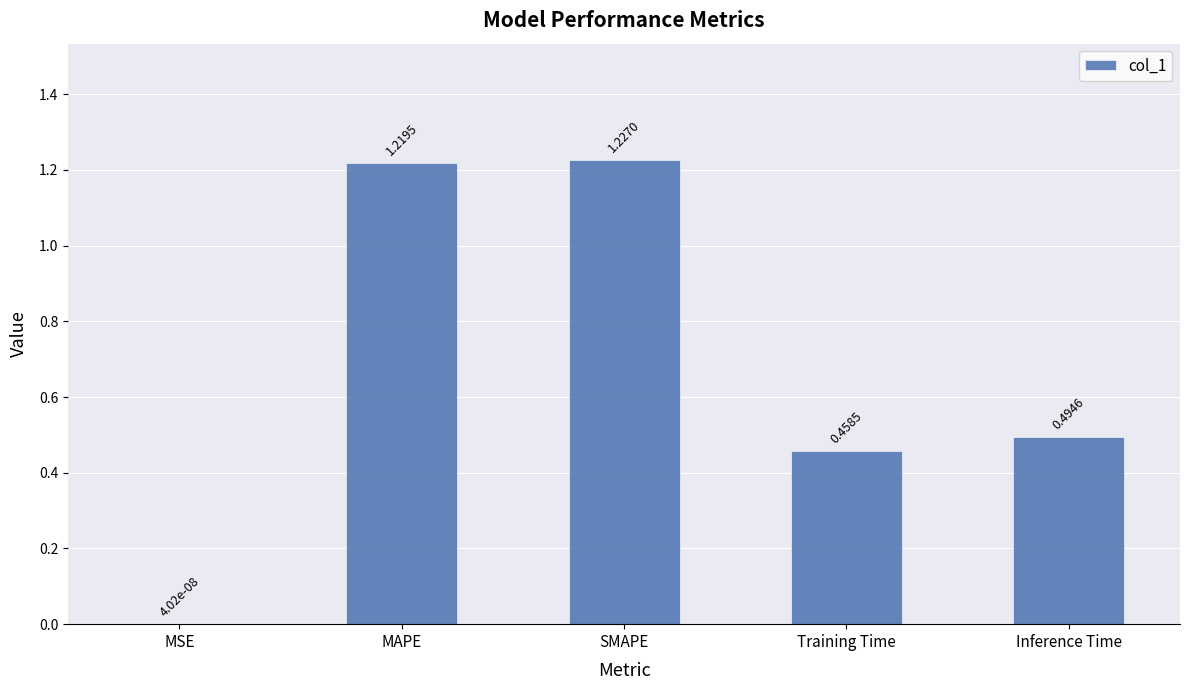

At which category does the chart reach its peak across all series?

SMAPE